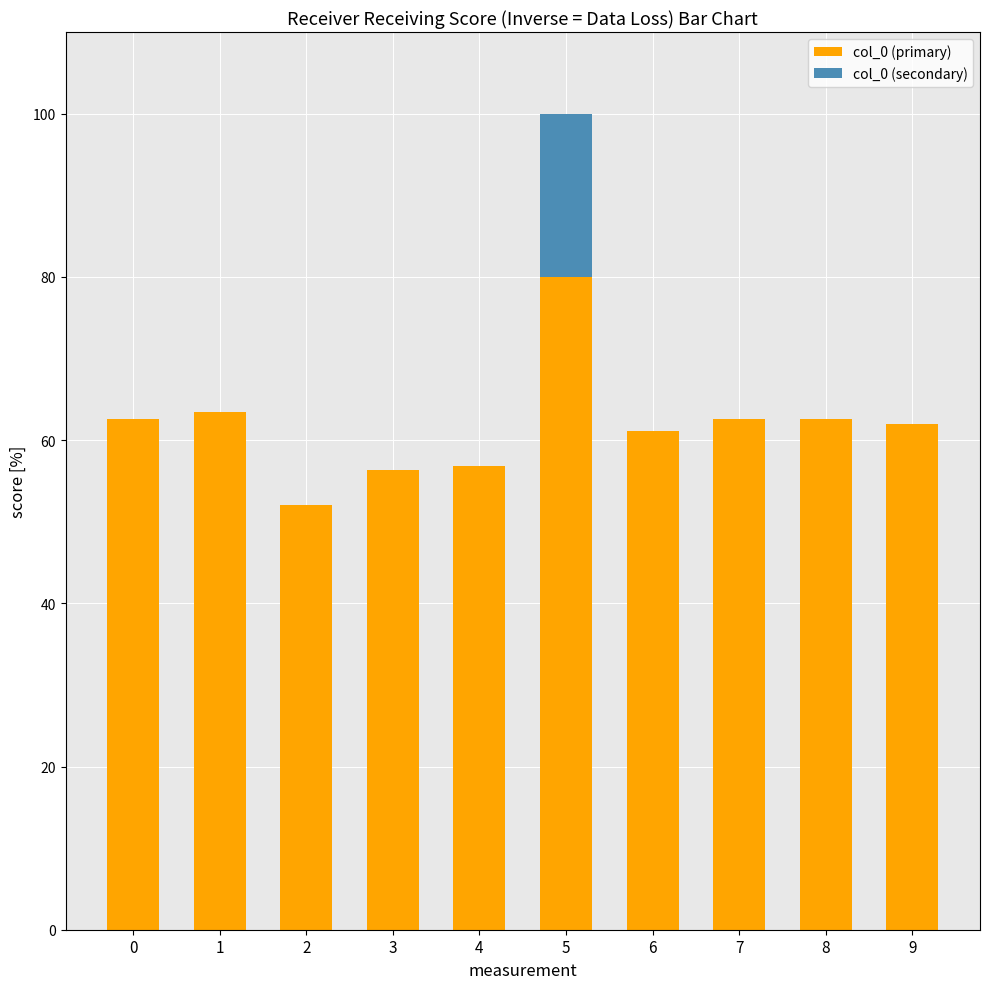

What is the total value across all series at 7?

62.6